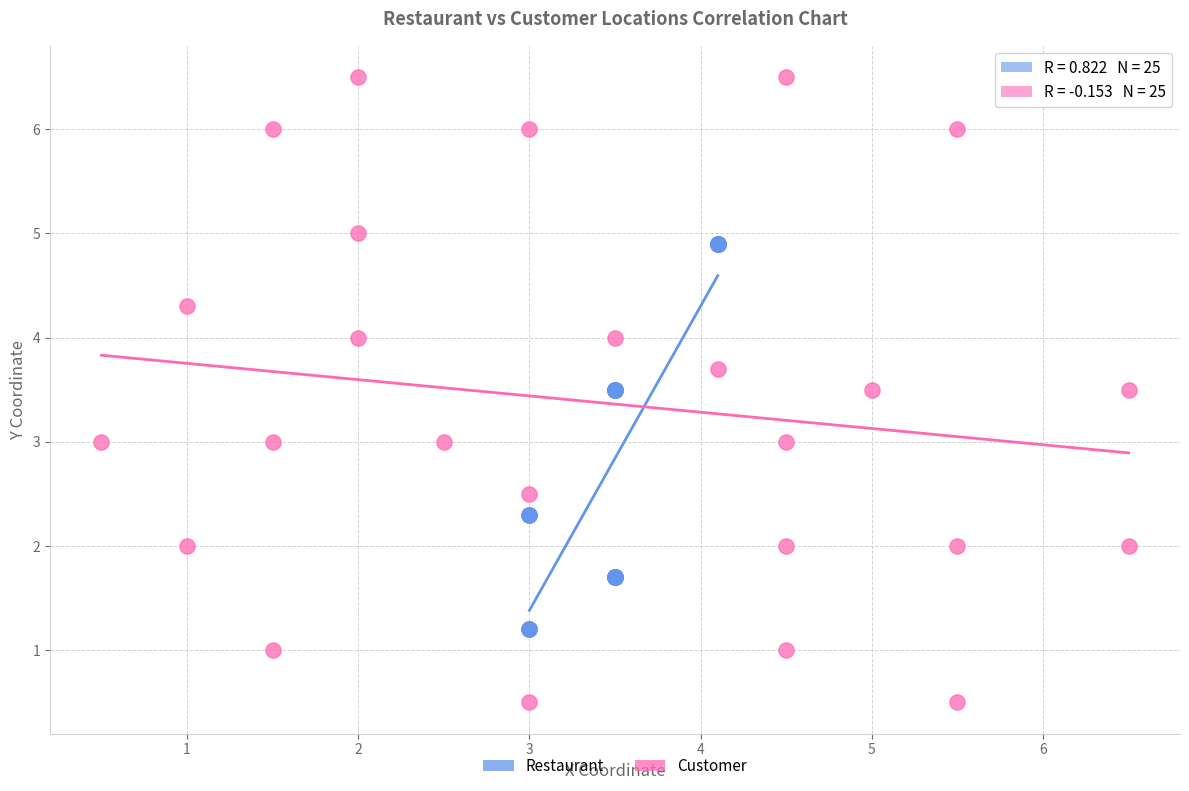

What are all the series names shown in the legend?

Restaurant, Customer